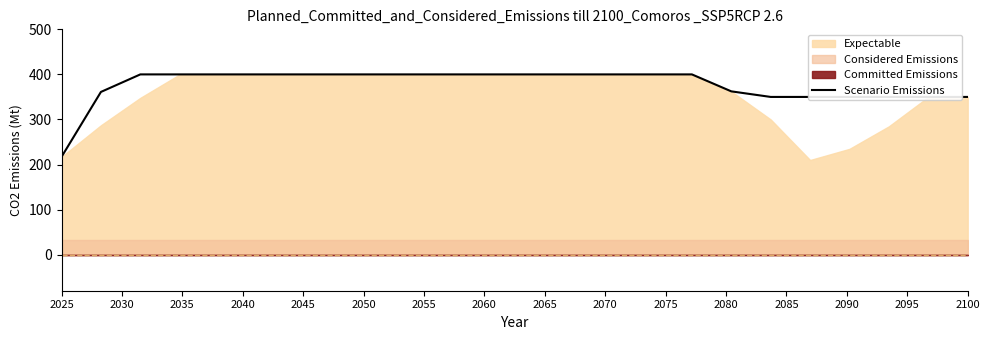

Which label corresponds to the smallest value in the chart?

2025